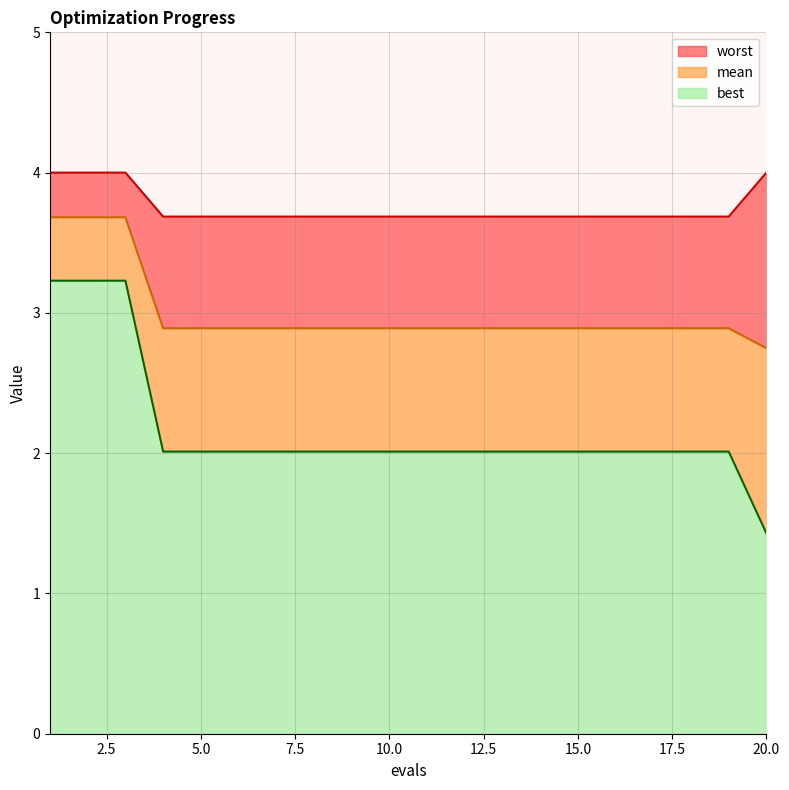

Reading right to left, list all the values displayed in this chart.

mean: 2.7	2.9	2.9	2.9	2.9	2.9	2.9	2.9	2.9	2.9	2.9	2.9	2.9	2.9	2.9	2.9	2.9	3.7	3.7	3.7
best: 1.4	2.0	2.0	2.0	2.0	2.0	2.0	2.0	2.0	2.0	2.0	2.0	2.0	2.0	2.0	2.0	2.0	3.2	3.2	3.2
worst: 4.0	3.7	3.7	3.7	3.7	3.7	3.7	3.7	3.7	3.7	3.7	3.7	3.7	3.7	3.7	3.7	3.7	4.0	4.0	4.0